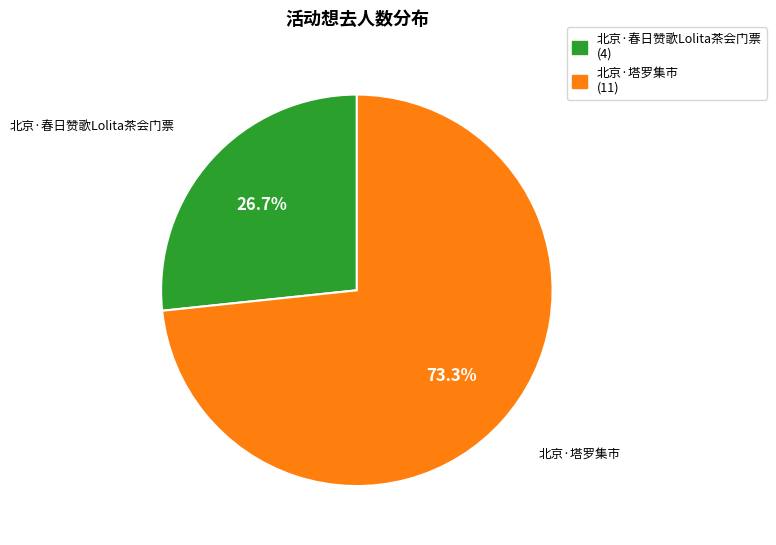

Combined, what portion of the pie is 北京·塔罗集市 and 北京·春日赞歌Lolita茶会门票?

100.0%